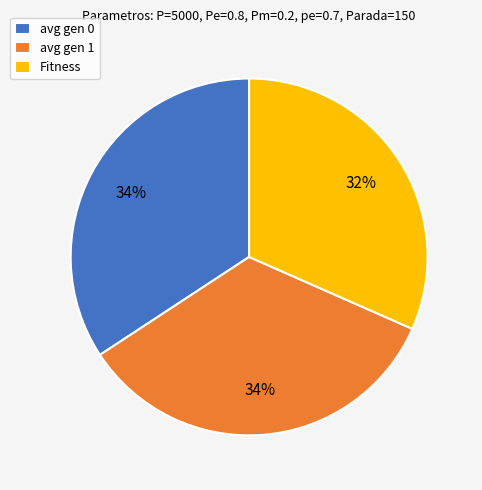

The avg gen 0 slice represents 34% of the pie. True or false?

True